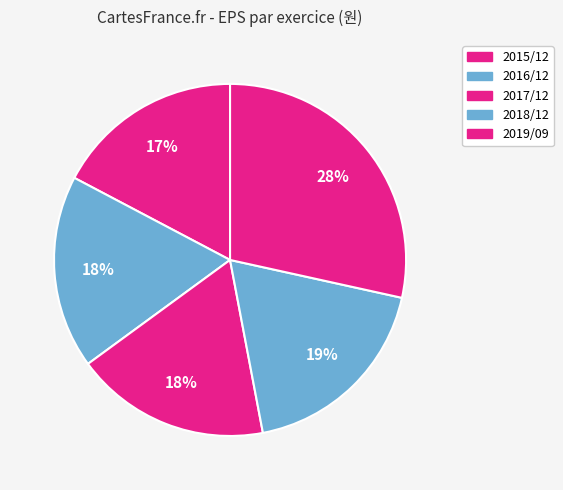

To the nearest percent, what is the average slice percentage?

20%